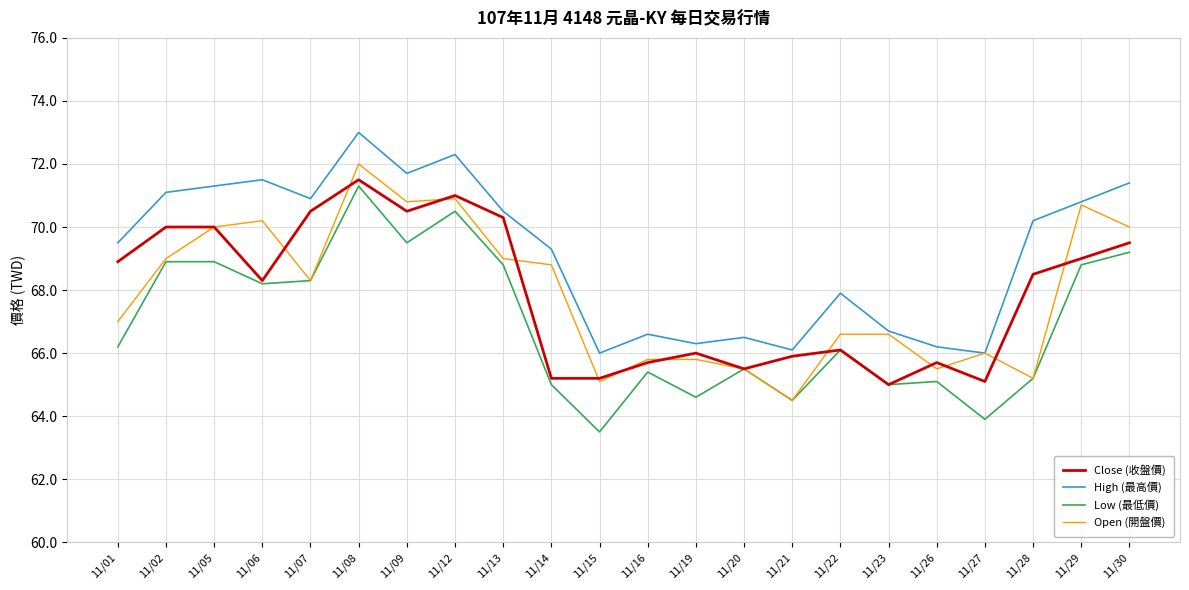

Which series has the largest range (max minus min)?

Low (最低價)